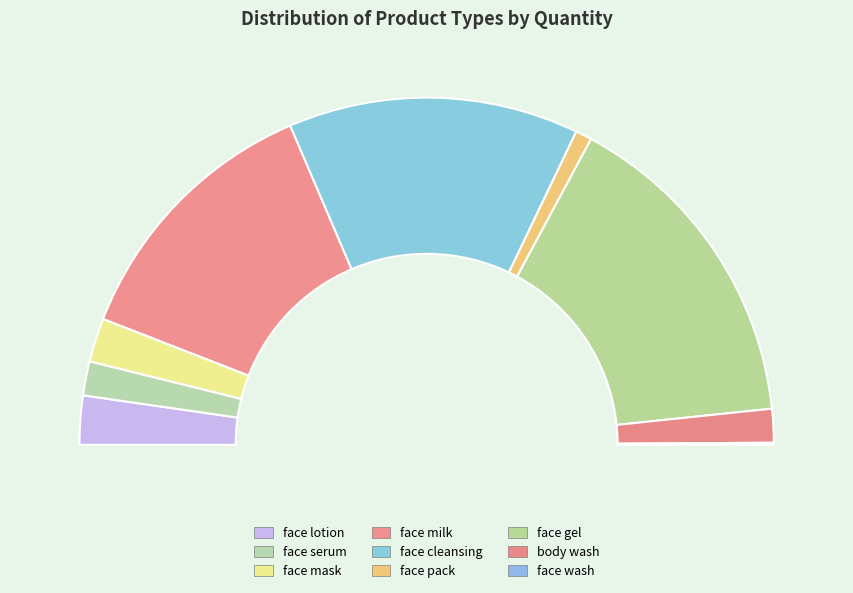

Does any single category account for the majority?

No